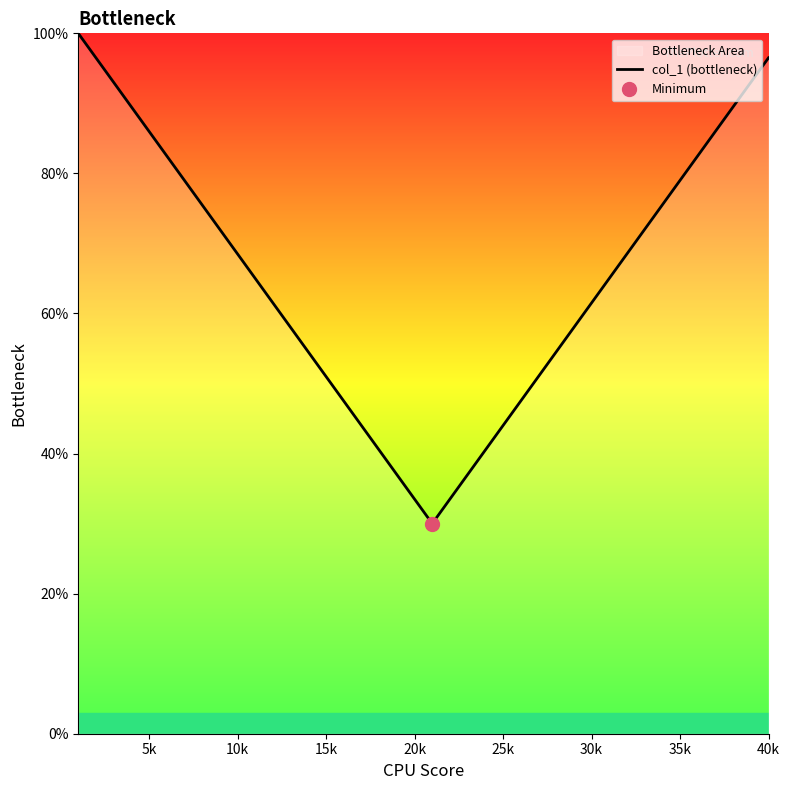

What is the minimum value for col_1 (bottleneck)?

30.0